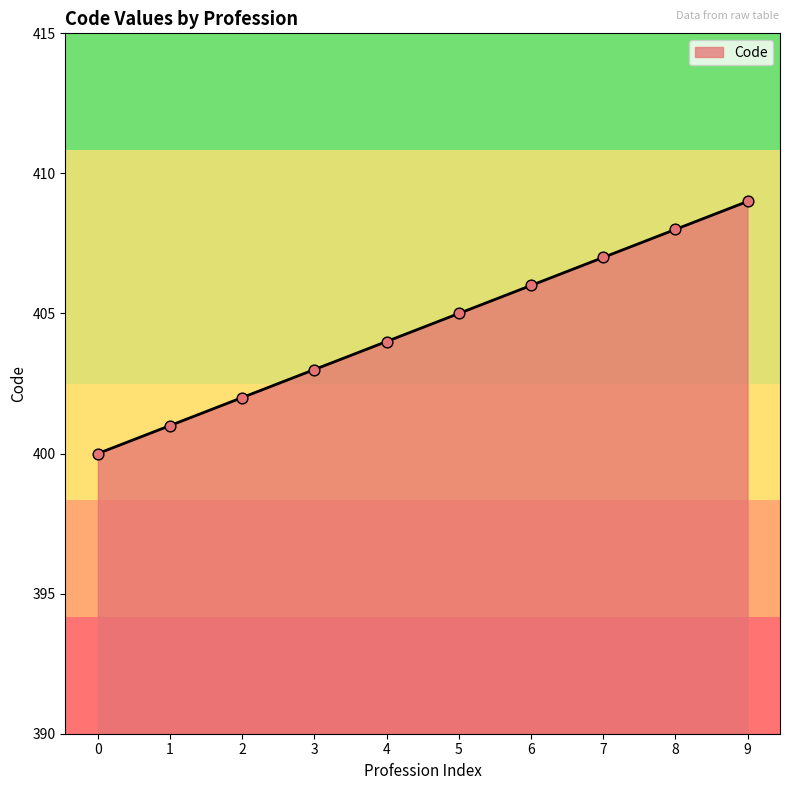

What is the ratio of the value at 1 to the value at 7?

1.0